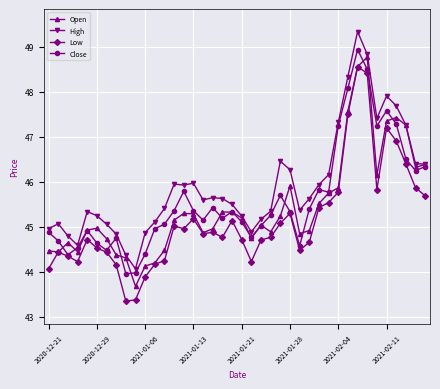

What is the value of the Low point at the 34th from the left?

48.4